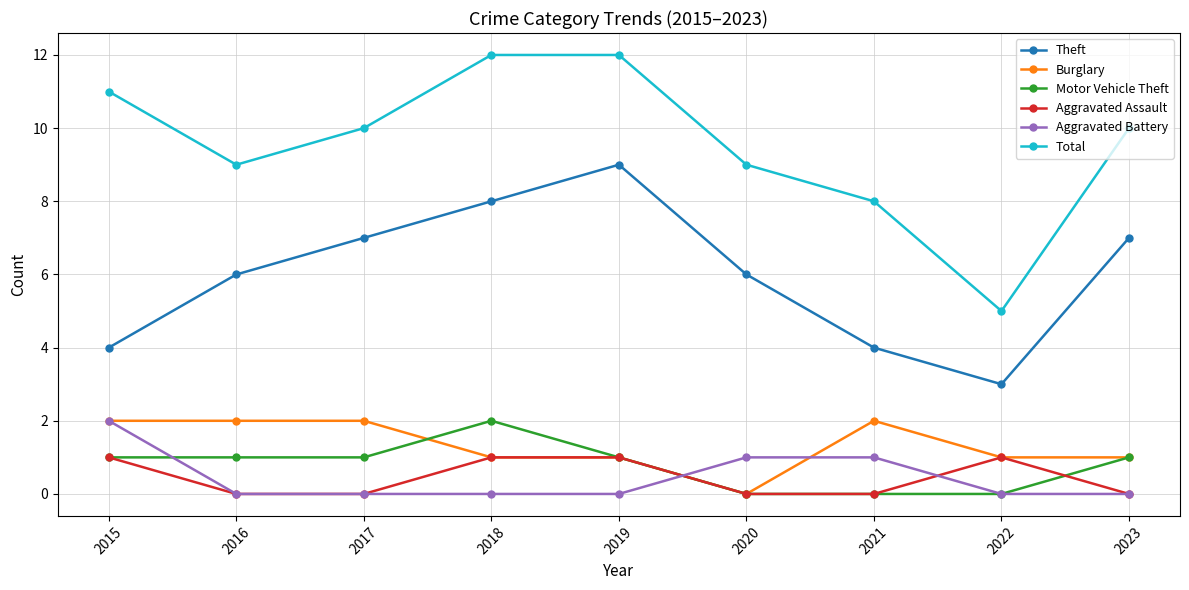

The value of Aggravated Assault at 2022 is 0. True or false?

False